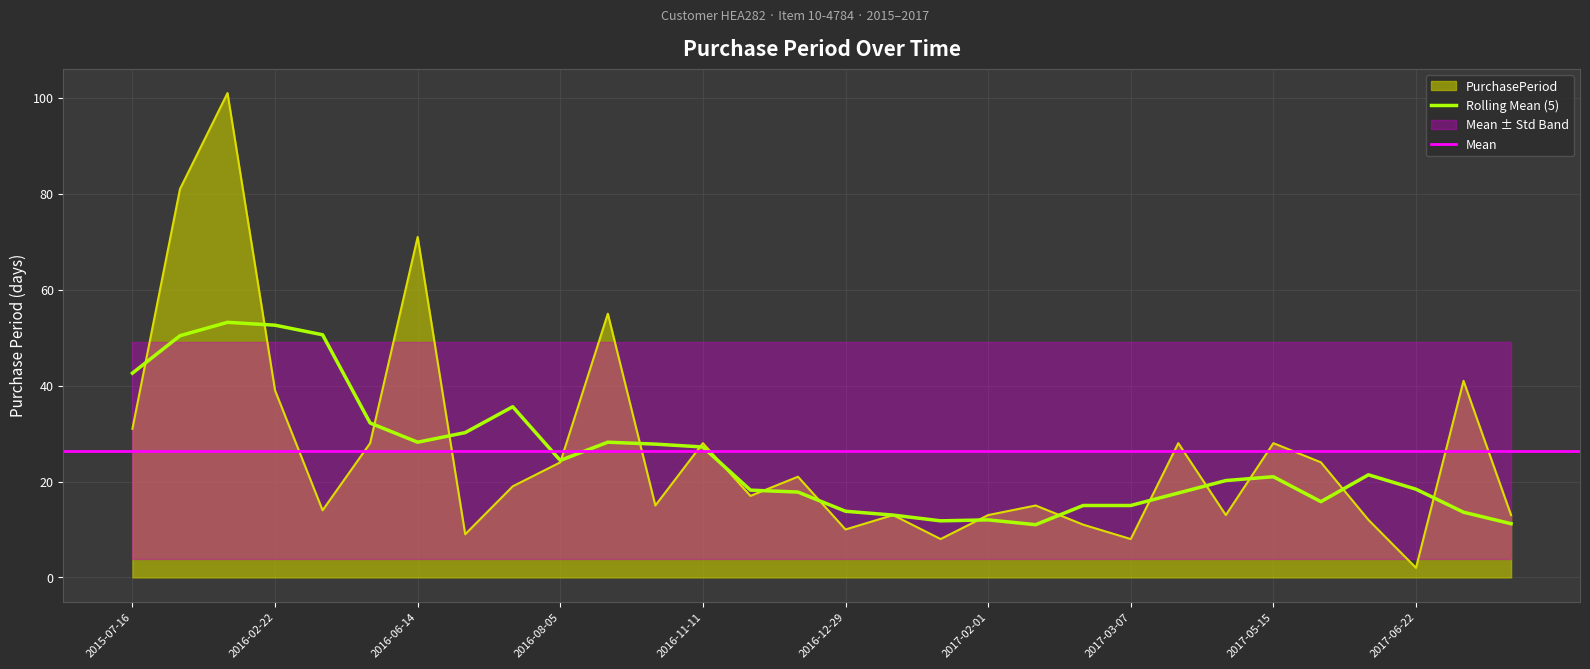

Rank the categories by value from lowest to highest.

2017-06-22, 2017-01-19, 2017-03-07, 2016-06-23, 2016-12-29, 2017-02-27, 2017-06-20, 2017-01-11, 2017-02-01, 2017-04-17, 2017-08-15, 2016-03-07, 2016-10-14, 2017-02-16, 2016-11-28, 2016-07-12, 2016-12-19, 2016-08-05, 2017-06-08, 2016-04-04, 2016-11-11, 2017-04-04, 2017-05-15, 2015-07-16, 2016-02-22, 2017-08-02, 2016-09-29, 2016-06-14, 2015-10-05, 2016-01-14